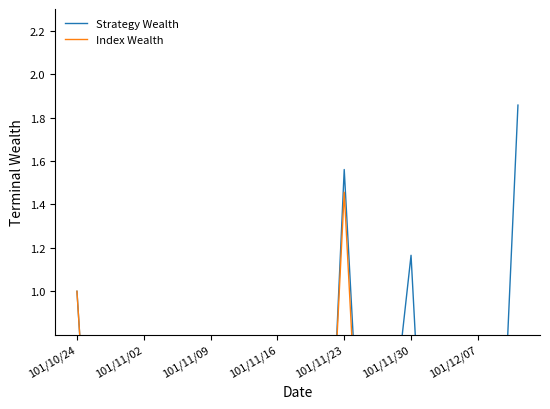

Rank the series by their average value, from lowest to highest.

Index Wealth, Strategy Wealth